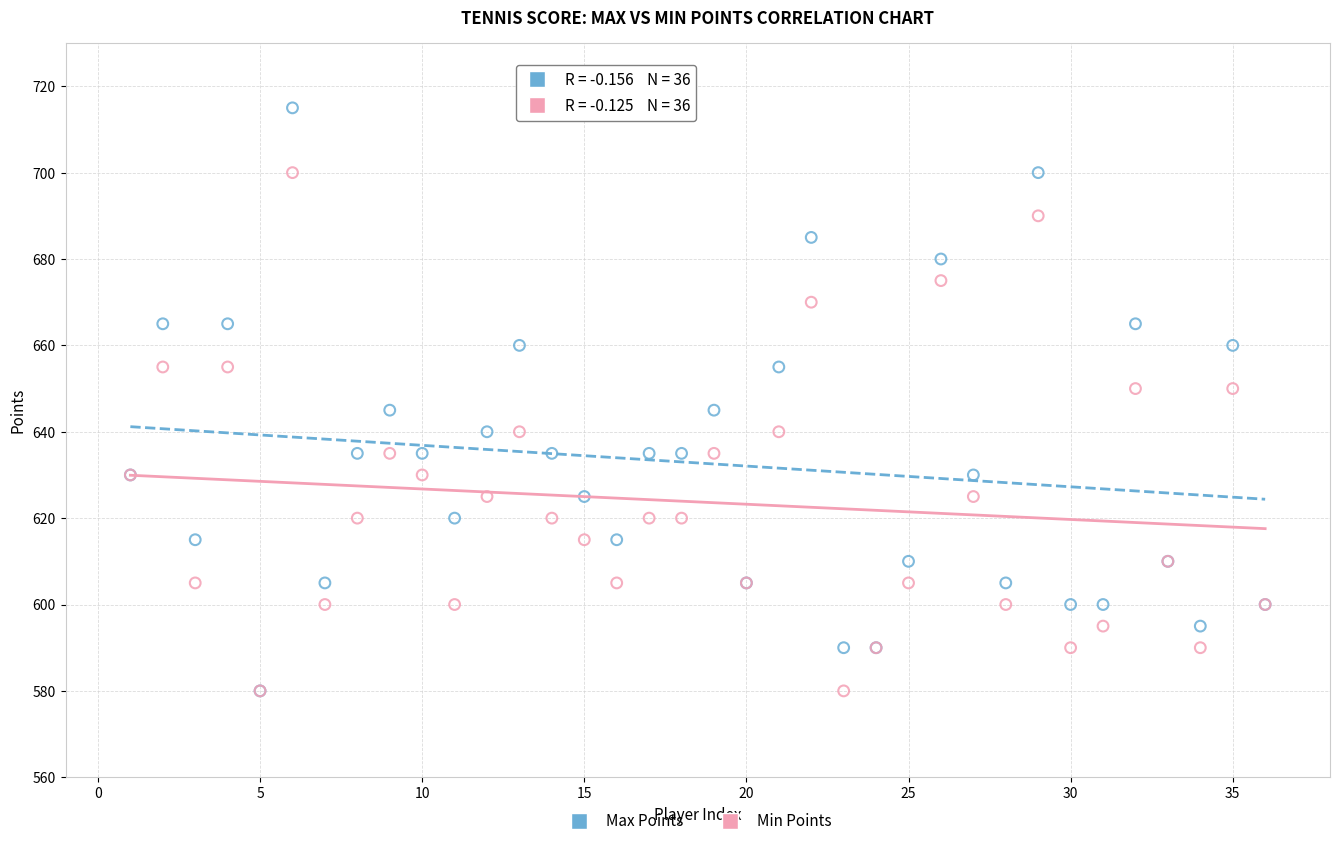

Which series has the widest spread of Y values?

Max Points